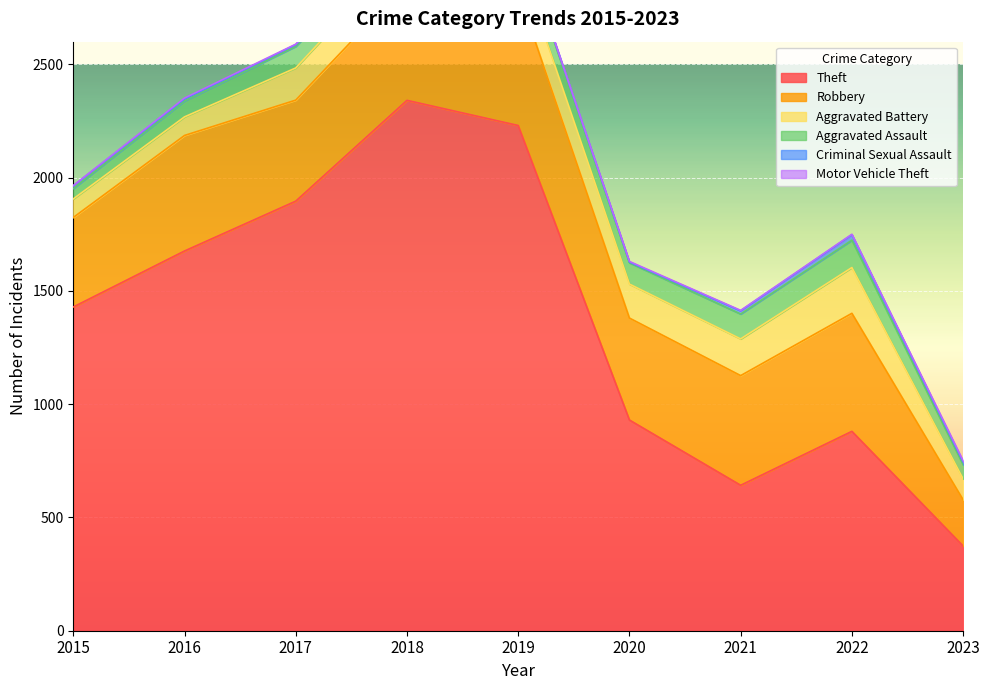

The Aggravated Battery series shows 260 at 2018. True or false?

False